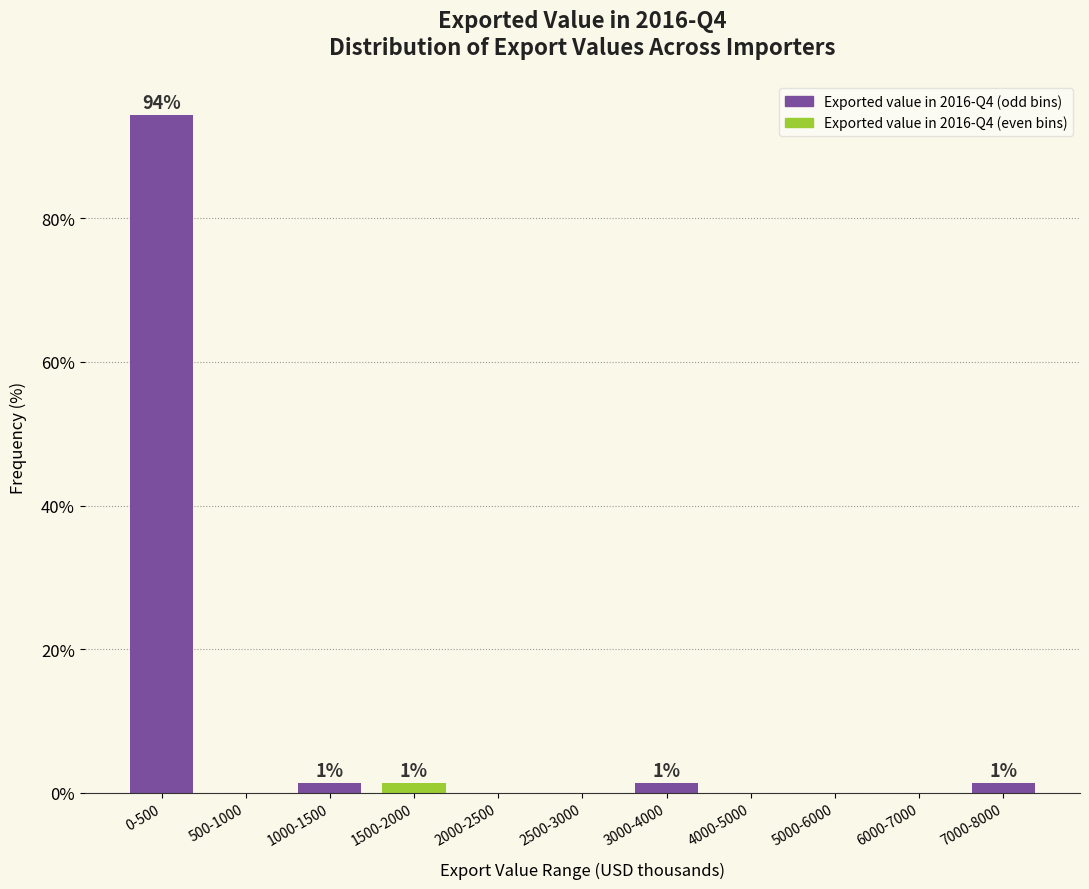

Reading right to left, list all the values displayed in this chart.

7000-8000=1.4	6000-7000=0.0	5000-6000=0.0	4000-5000=0.0	3000-4000=1.4	2500-3000=0.0	2000-2500=0.0	1500-2000=1.4	1000-1500=1.4	500-1000=0.0	0-500=94.4